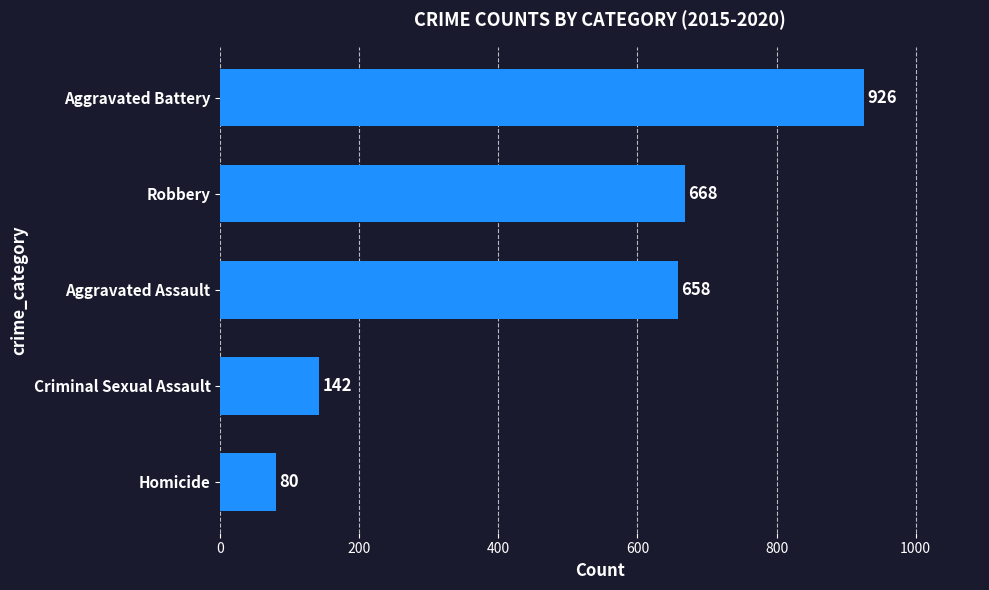

True or false: the data shows 210 at Criminal Sexual Assault.

False